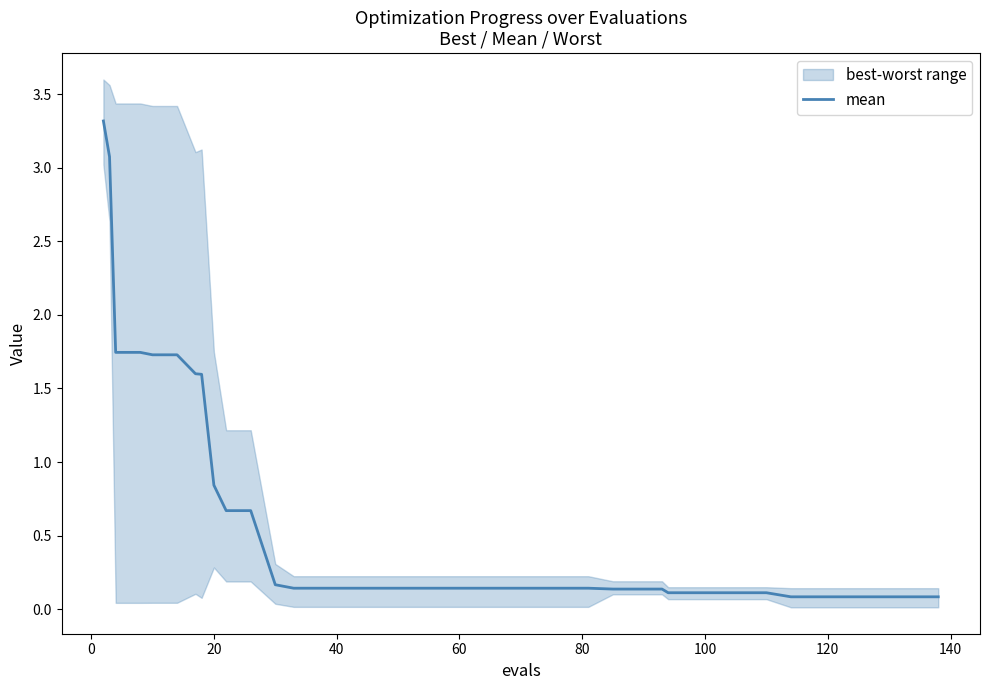

What is the maximum value for mean?

3.3